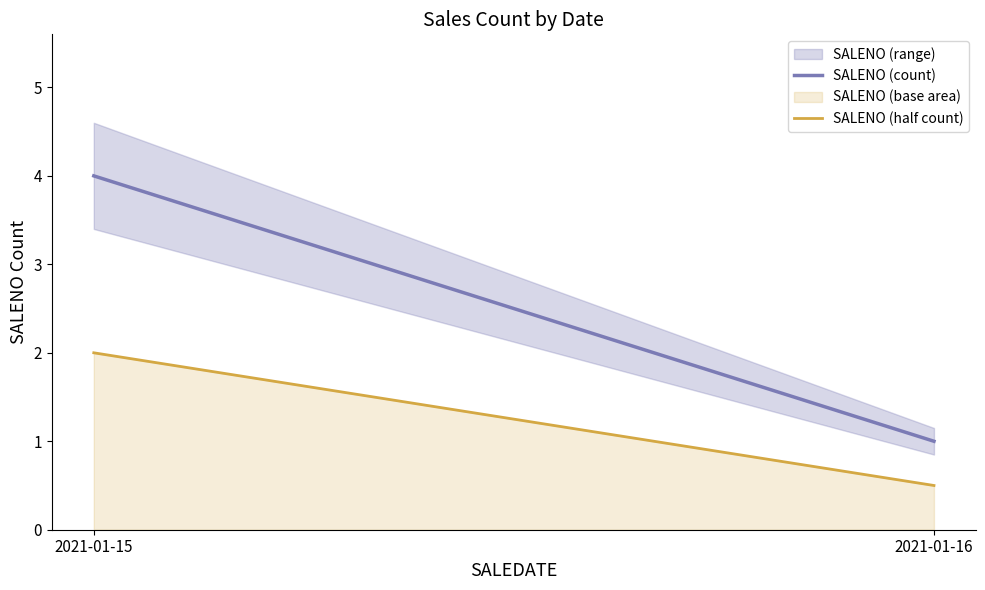

The value of SALENO (half count) at 2021-01-16 is 0.5. True or false?

True